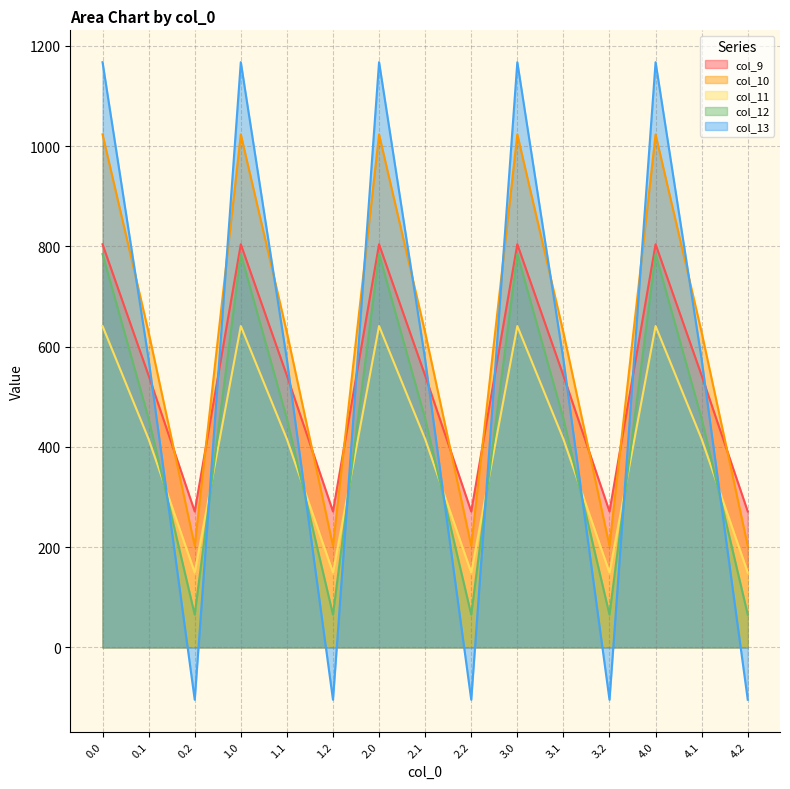

Does the chart have visible grid lines?

Yes